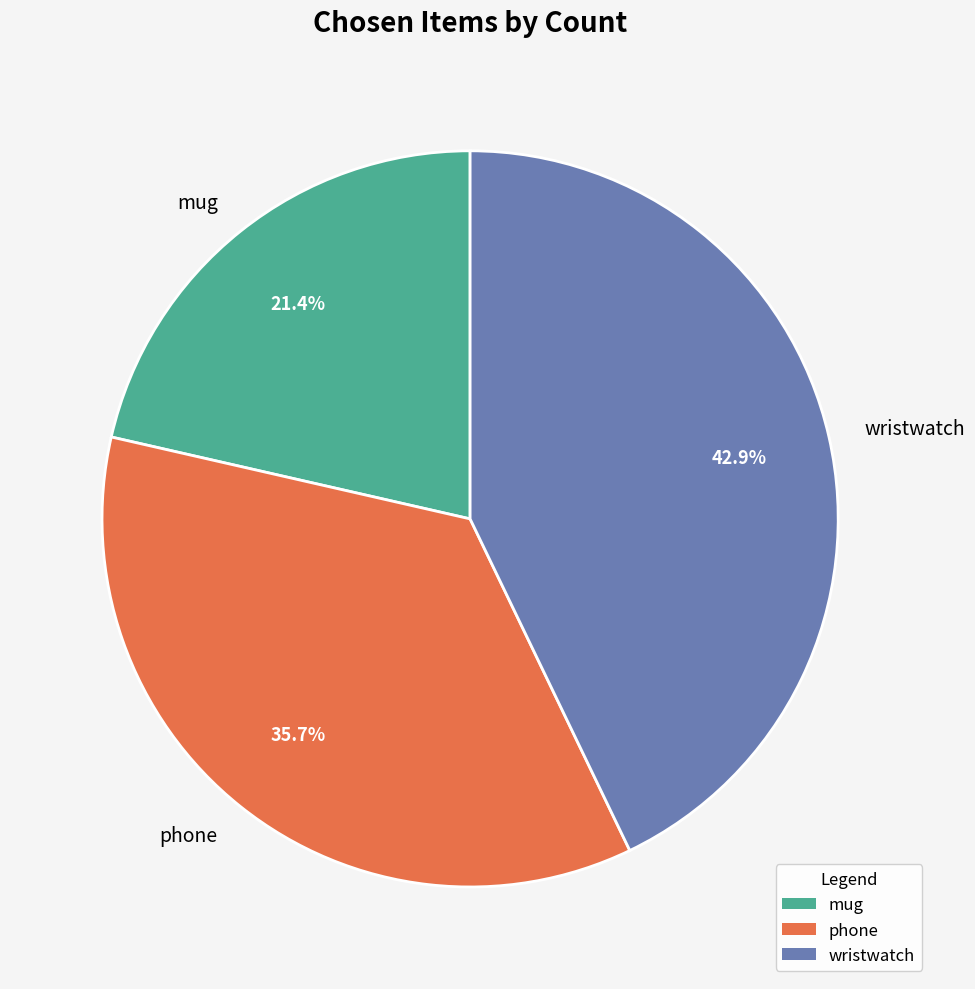

Count the number of slices in the pie.

3